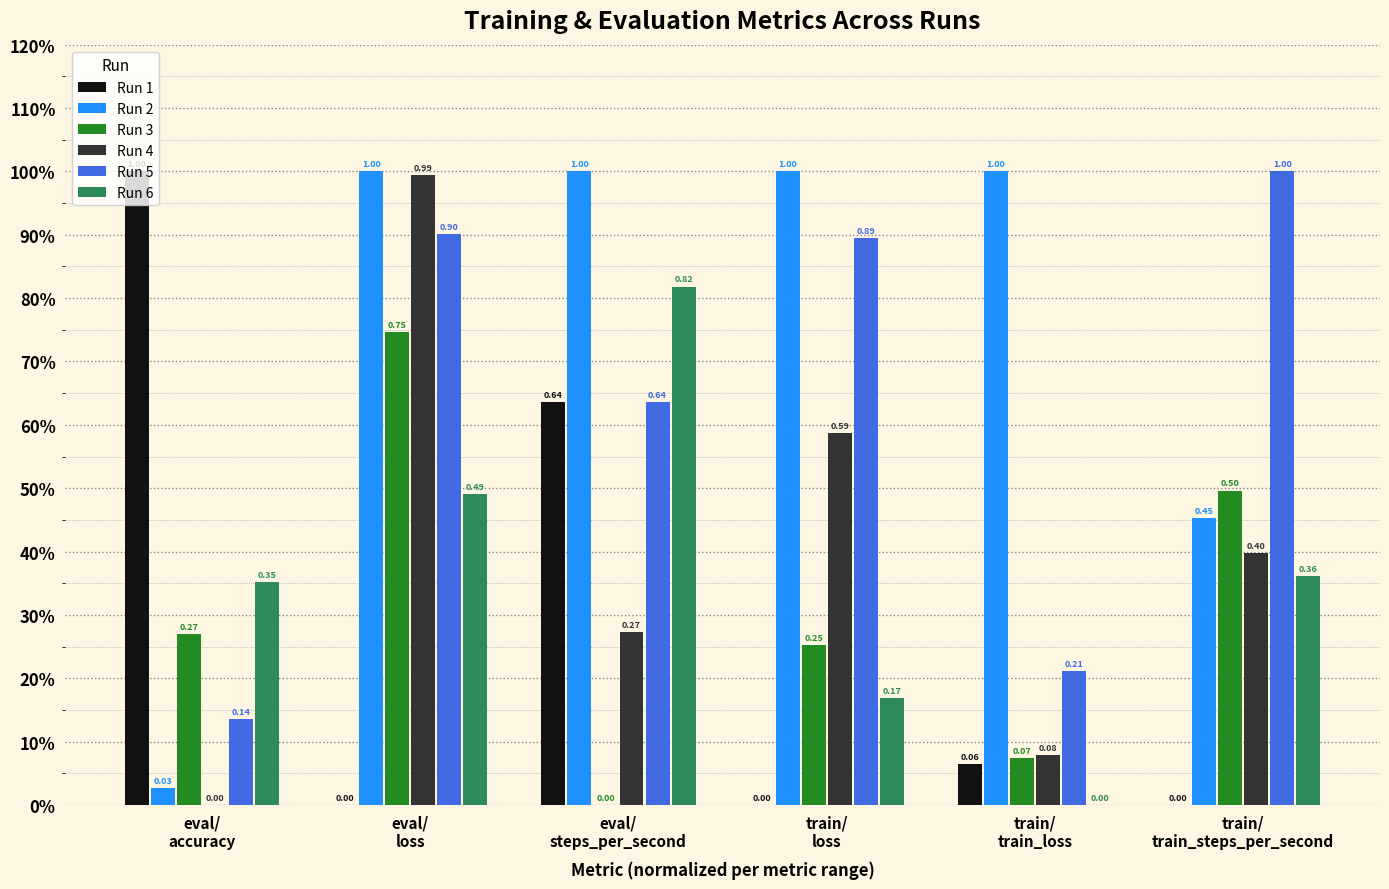

What are all the series names shown in the legend?

Run 1, Run 2, Run 3, Run 4, Run 5, Run 6